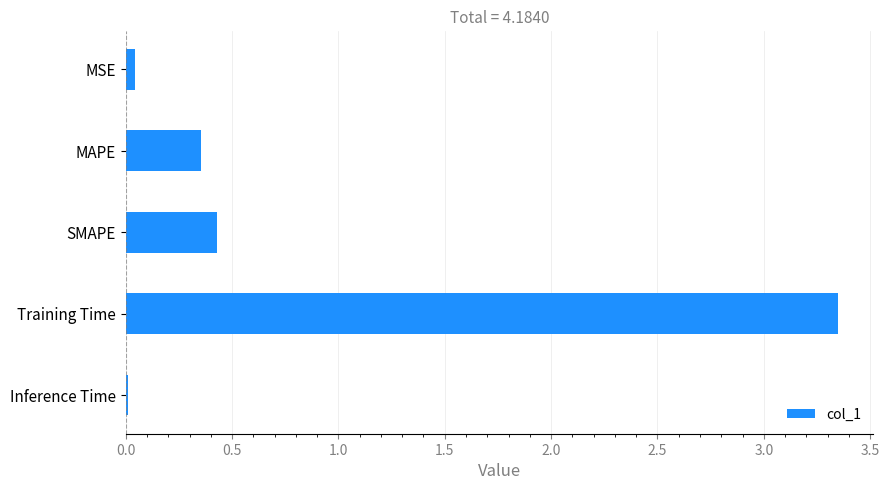

Which has a higher value, Inference Time or SMAPE?

SMAPE